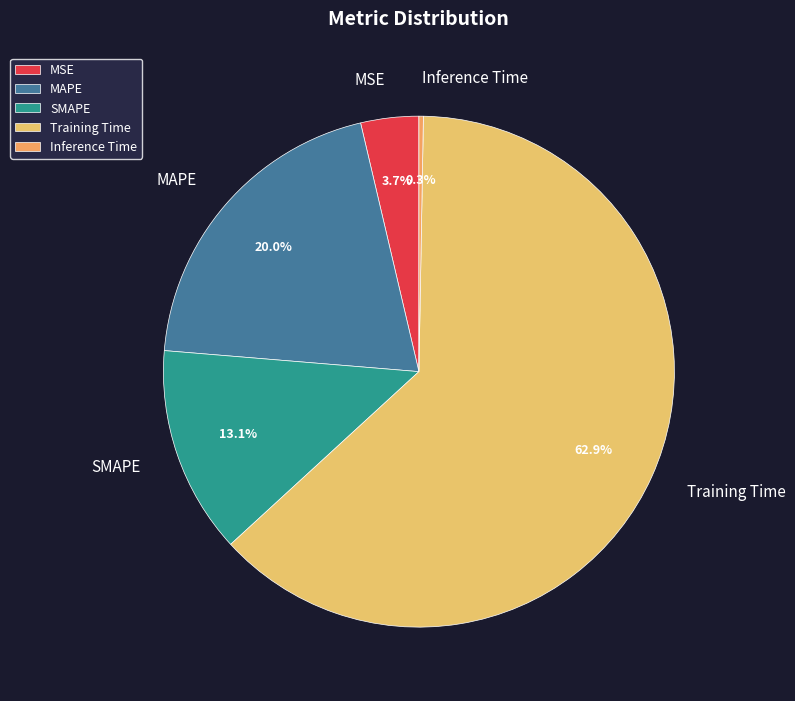

Rank the categories by value from lowest to highest.

Inference Time, MSE, SMAPE, MAPE, Training Time